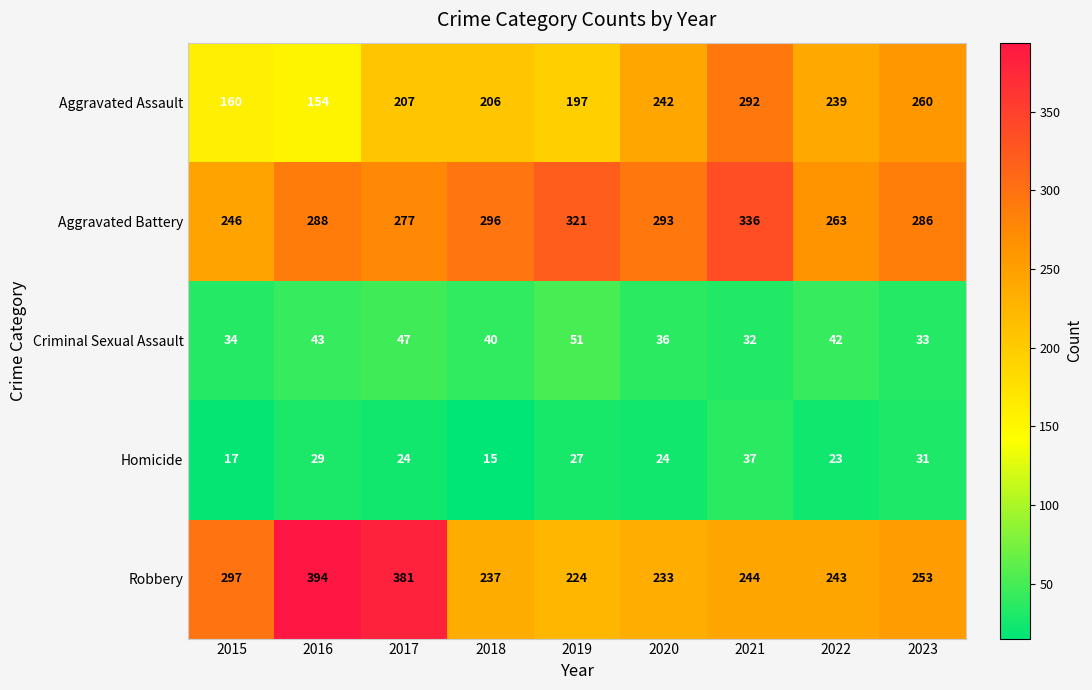

What is the minimum value for Robbery?

224